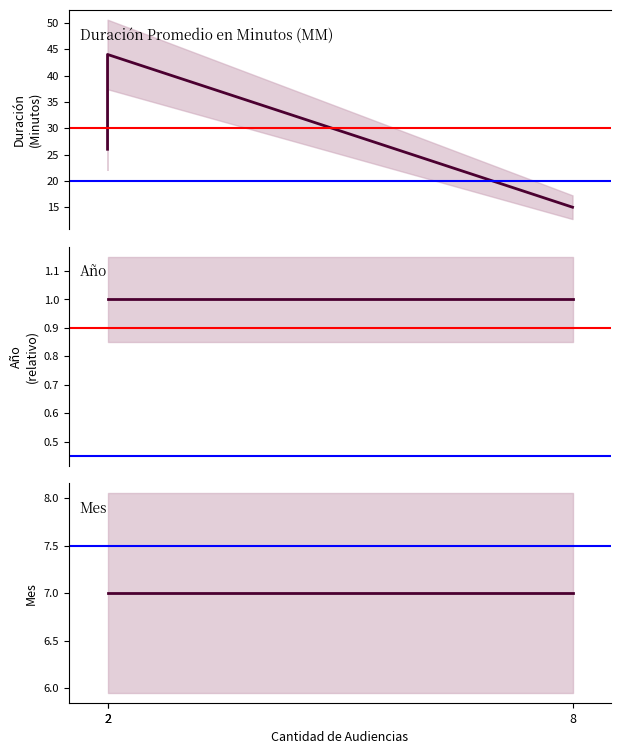

Rank the categories by Mes value from highest to lowest.

8, 2, 2